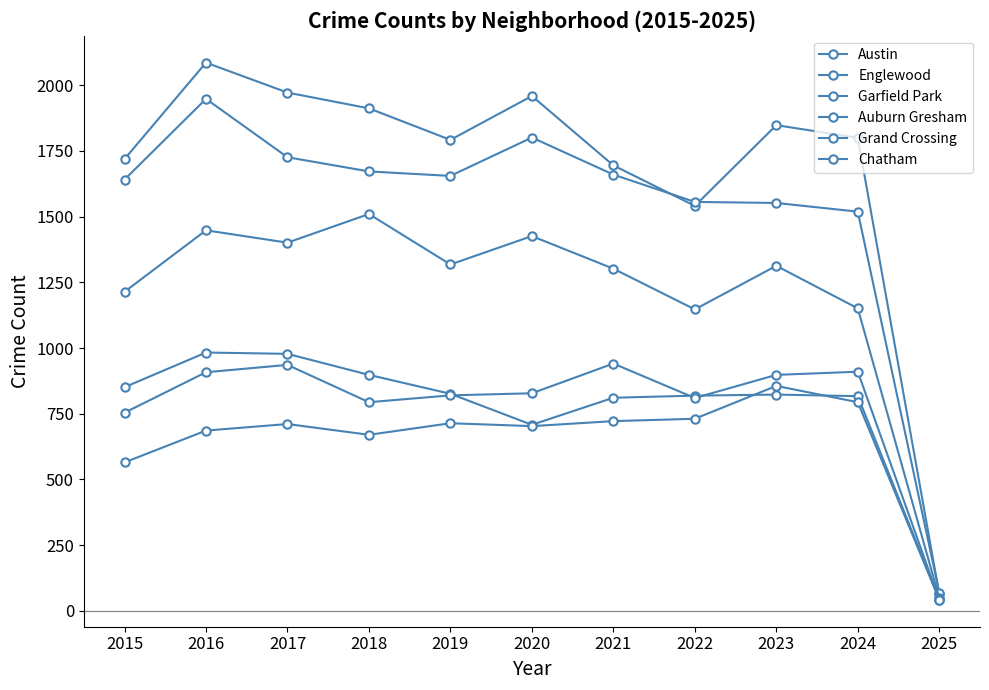

How many values in the Grand Crossing series are below 828?

5